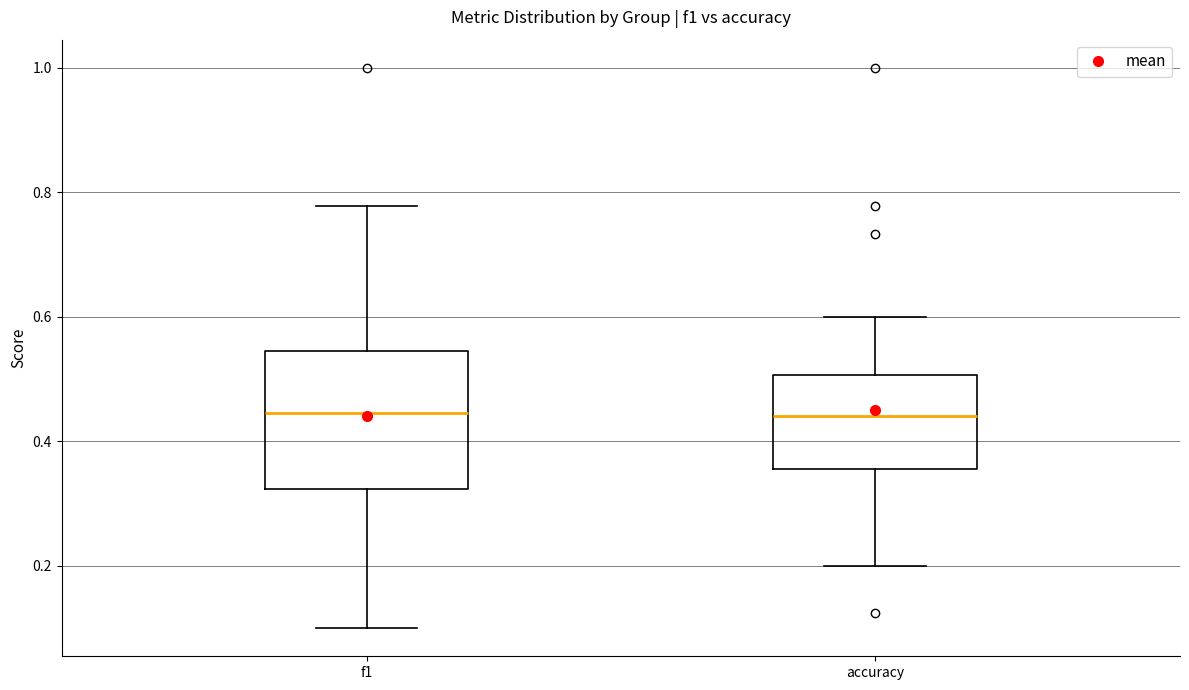

Comparing the boxes themselves (not the whiskers), which one is the tallest?

f1